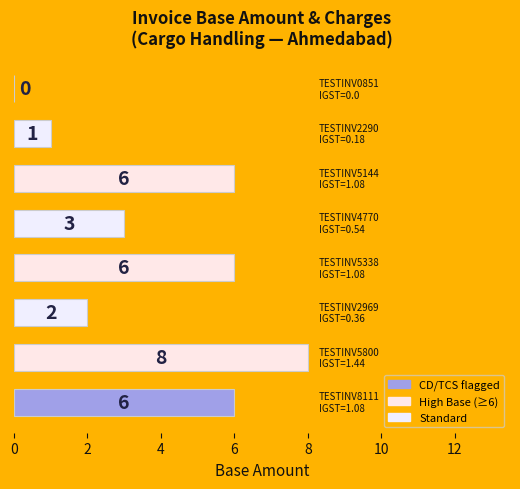

How many positive values are there?

7